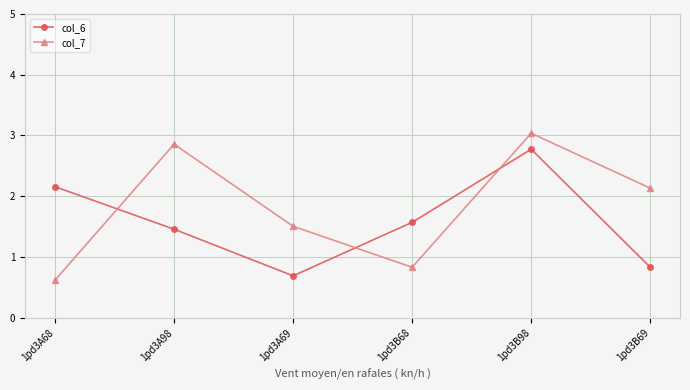

At which category is the sum across all series the highest?

1pd3B98